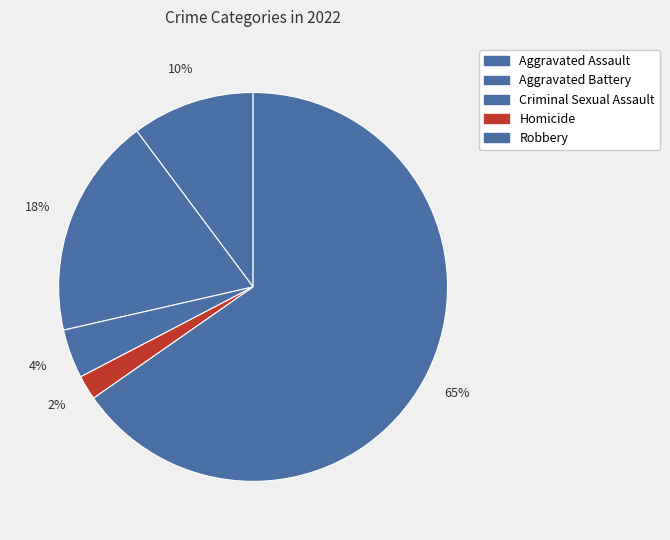

Count the number of slices in the pie.

5